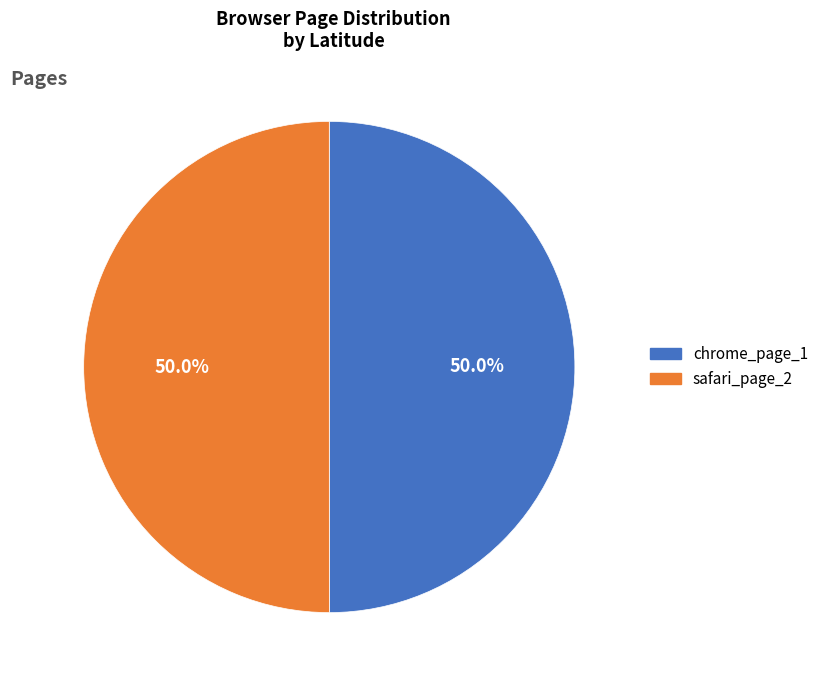

Approximately how many times larger is the value at chrome_page_1 compared to safari_page_2?

1.0